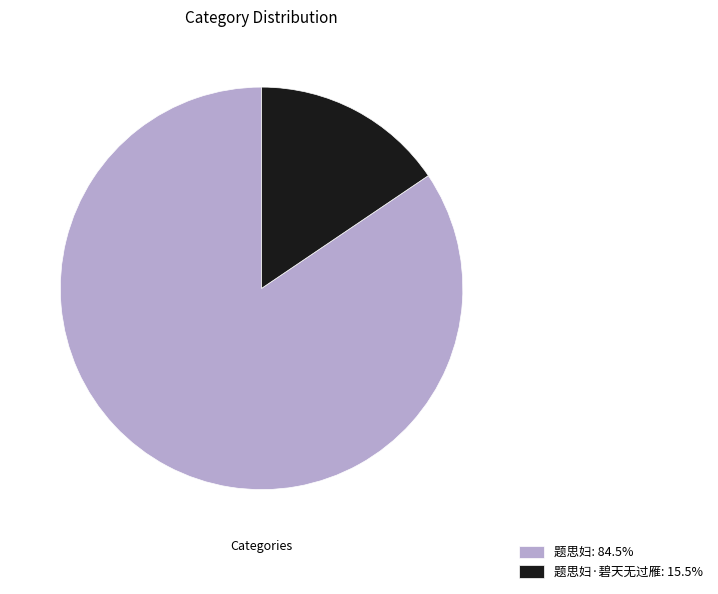

Is the sum of 题思妇·碧天无过雁: 15.5% and 题思妇: 84.5% greater than half?

Yes